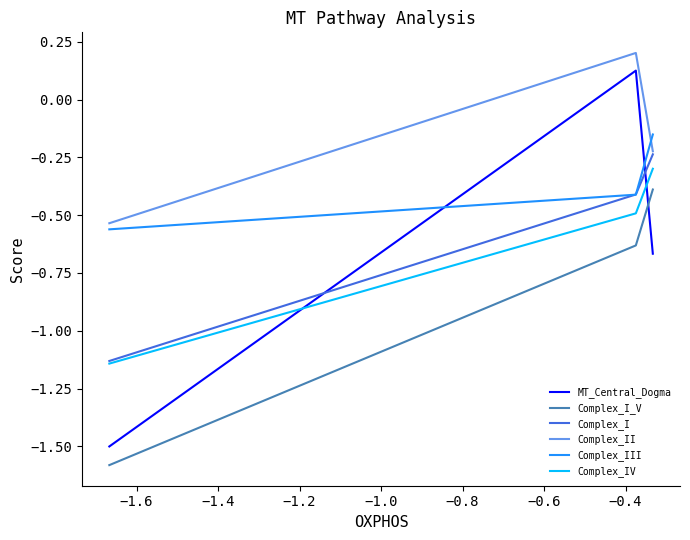

What is the smallest value displayed?

-1.6